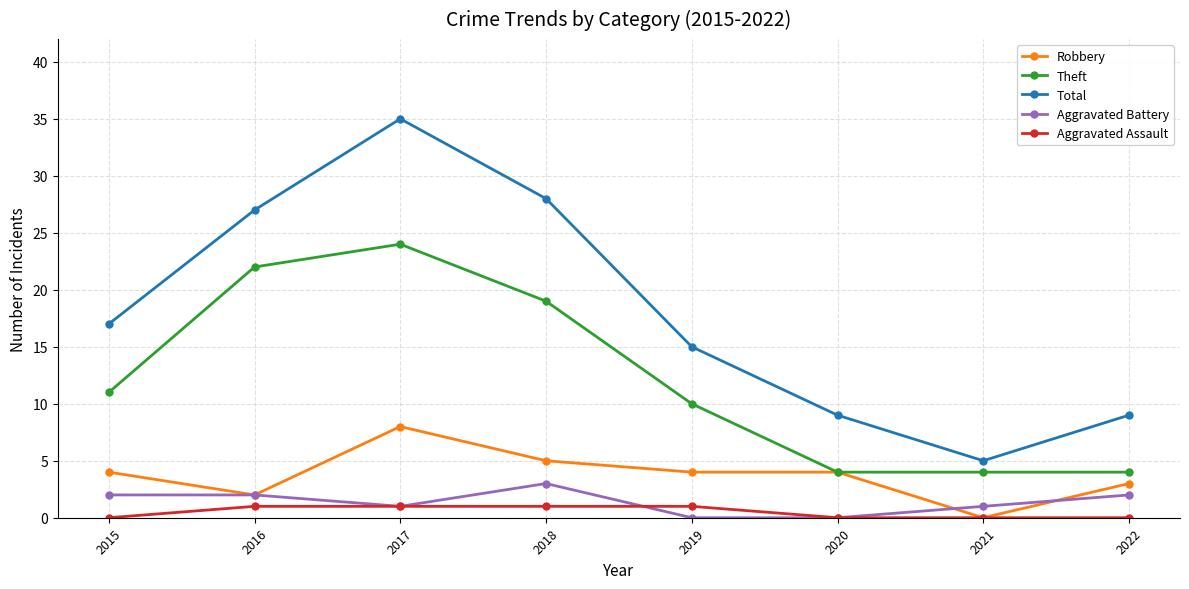

Reading right to left, transcribe all the data shown in this chart.

Robbery: 2022=3	2021=0	2020=4	2019=4	2018=5	2017=8	2016=2	2015=4
Theft: 2022=4	2021=4	2020=4	2019=10	2018=19	2017=24	2016=22	2015=11
Total: 2022=9	2021=5	2020=9	2019=15	2018=28	2017=35	2016=27	2015=17
Aggravated Battery: 2022=2	2021=1	2020=0	2019=0	2018=3	2017=1	2016=2	2015=2
Aggravated Assault: 2022=0	2021=0	2020=0	2019=1	2018=1	2017=1	2016=1	2015=0